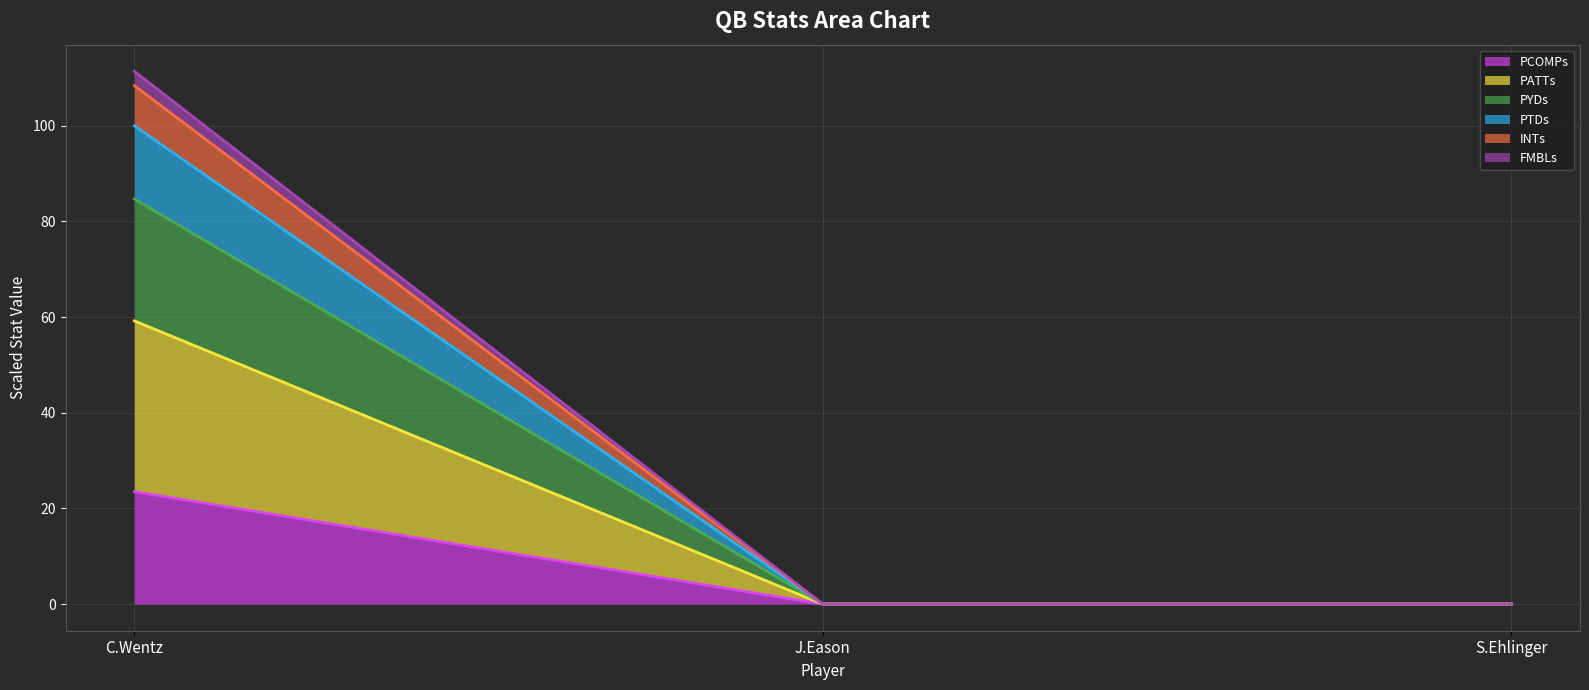

What is the highest value of the PCOMPs series?

23.5